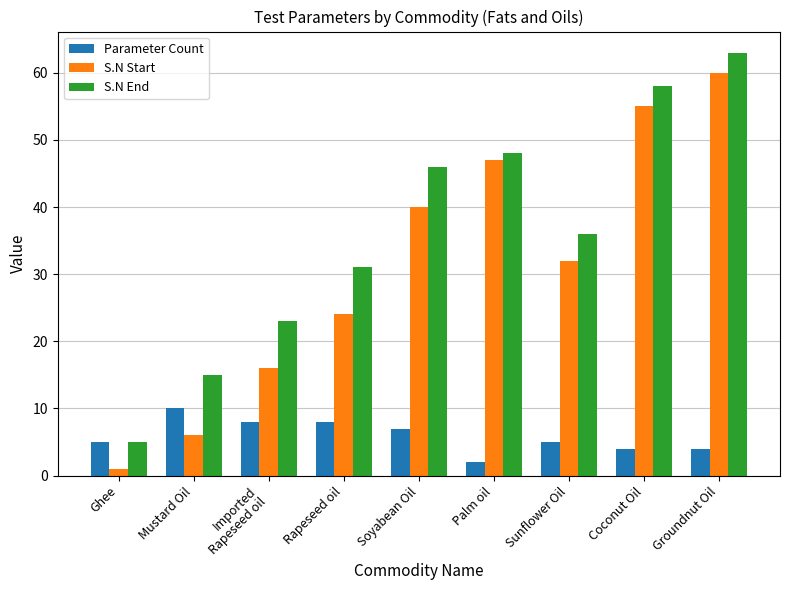

List the series in order of their peak value, highest first.

S.N End, S.N Start, Parameter Count